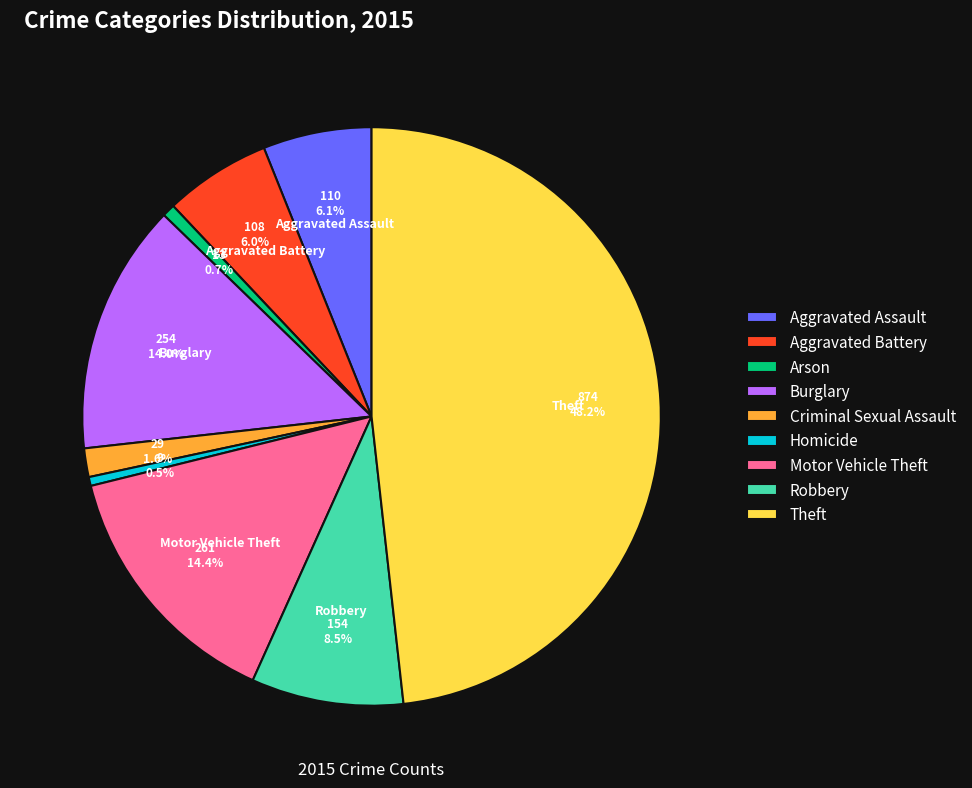

What percentage is the Theft slice, to the nearest percent?

48%